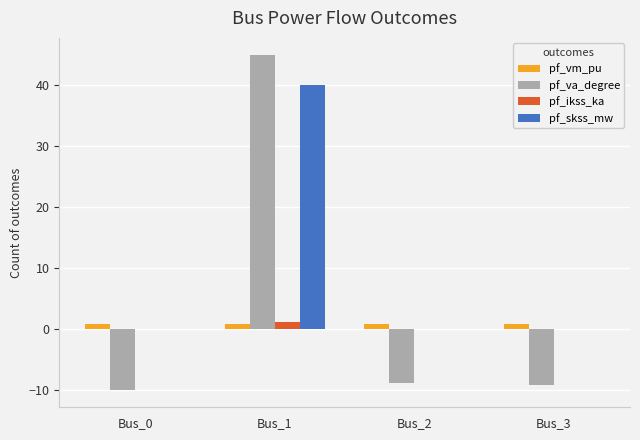

Where does the pf_va_degree series first go above -8?

Bus_1